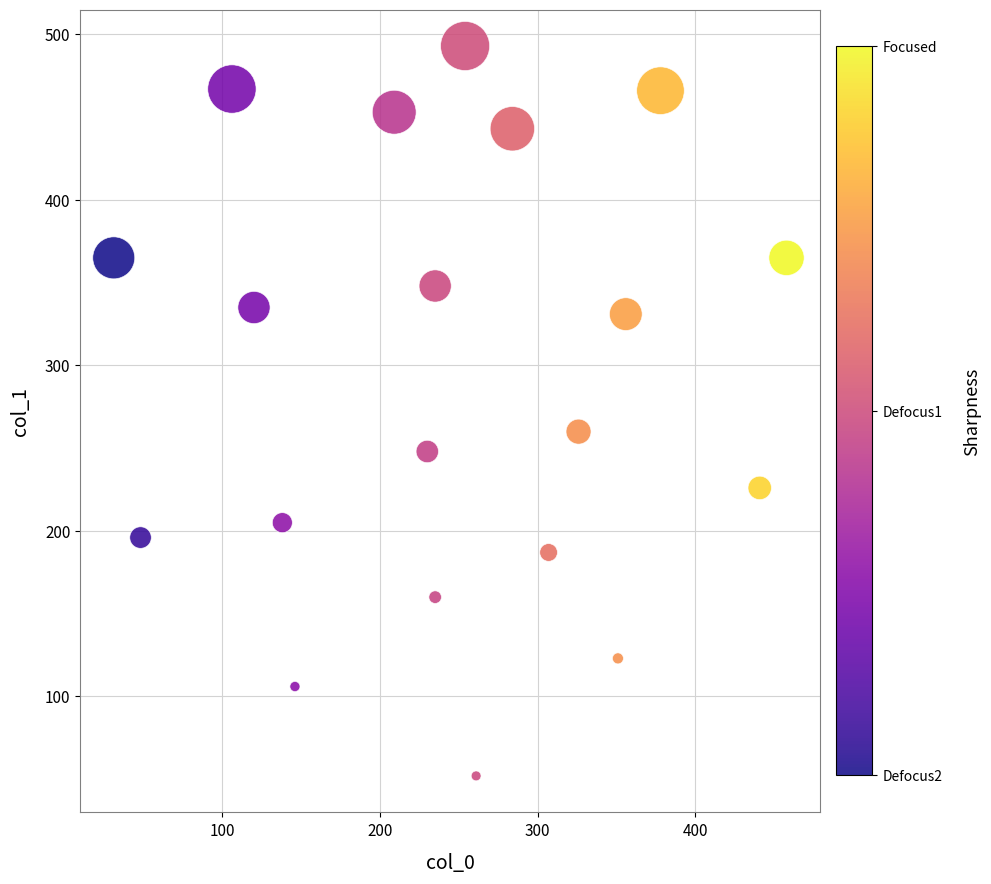

What Y value in the scatter plot is closest to 272?

260